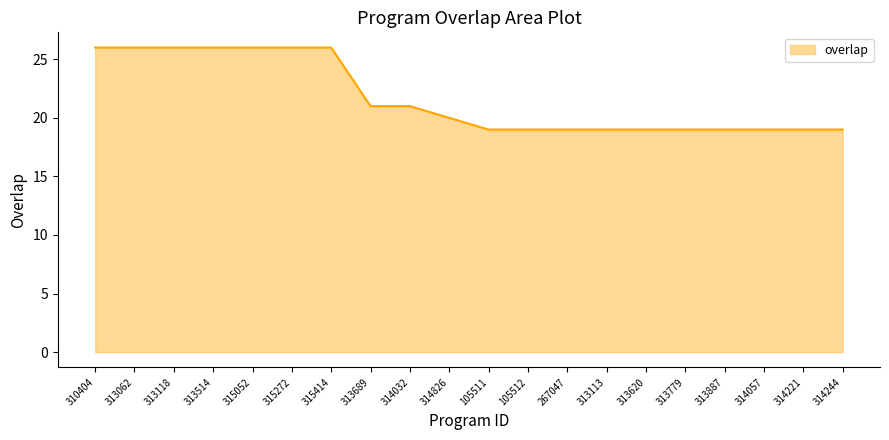

Does the chart display data point markers on the line(s)?

No